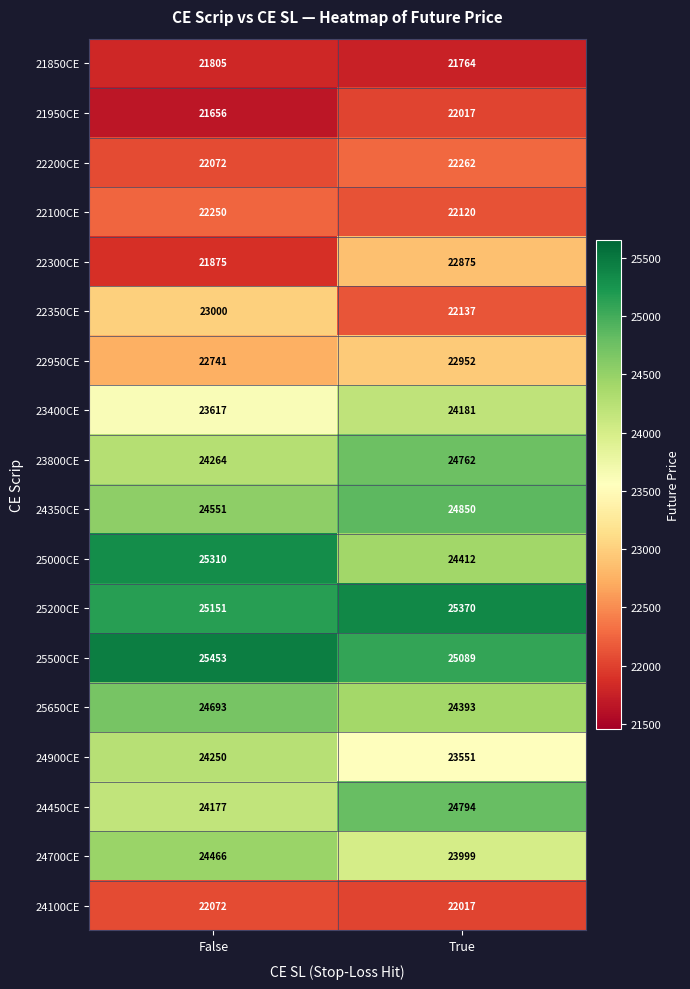

What is the sum of all 23400CE values?

47798